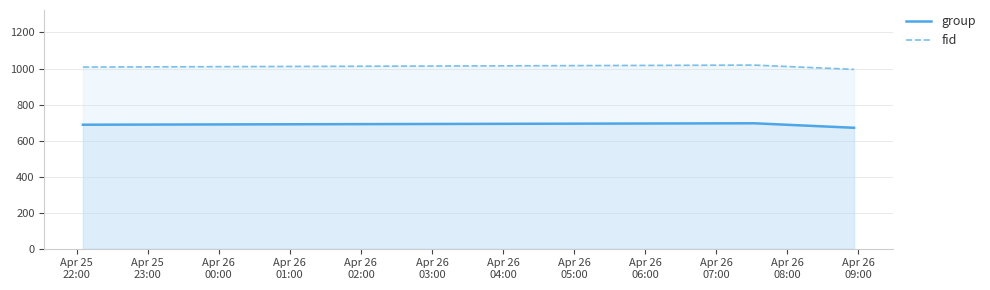

List the series in order of their peak value, highest first.

fid, group